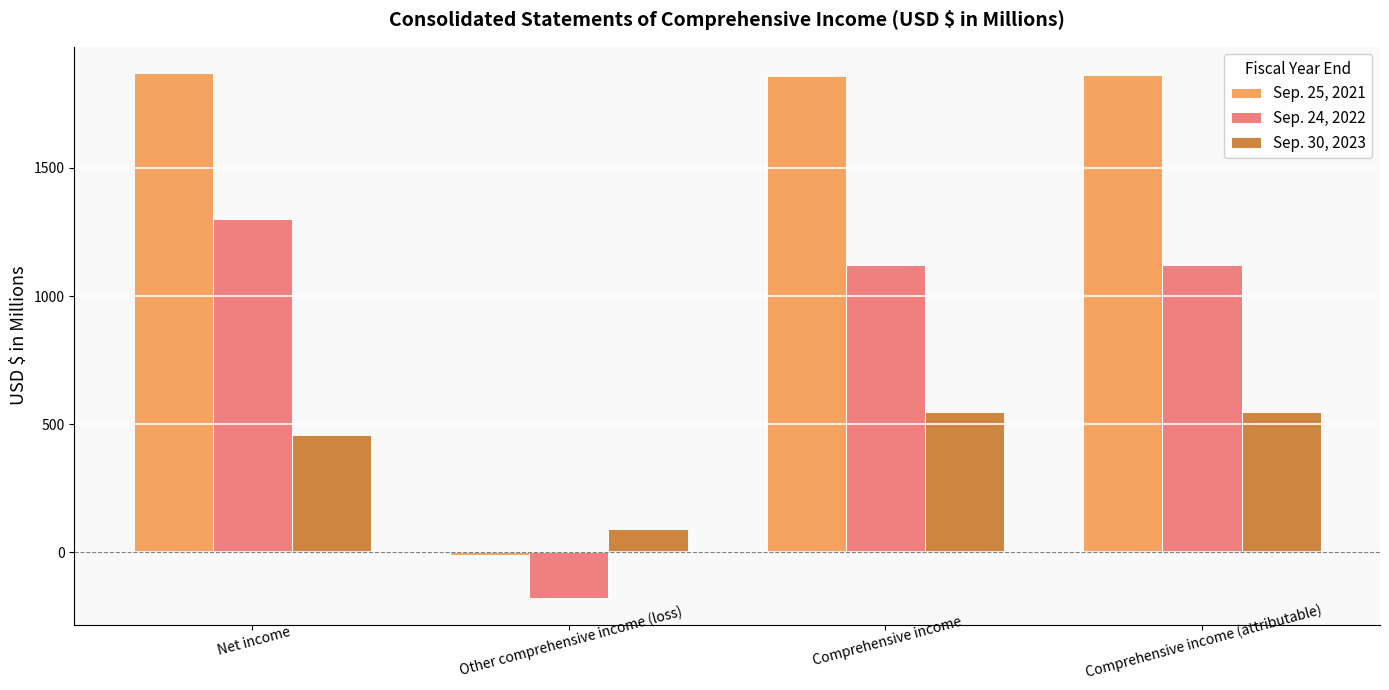

What is the difference between the maximum and minimum values in the Sep. 24, 2022 series?

1481.1